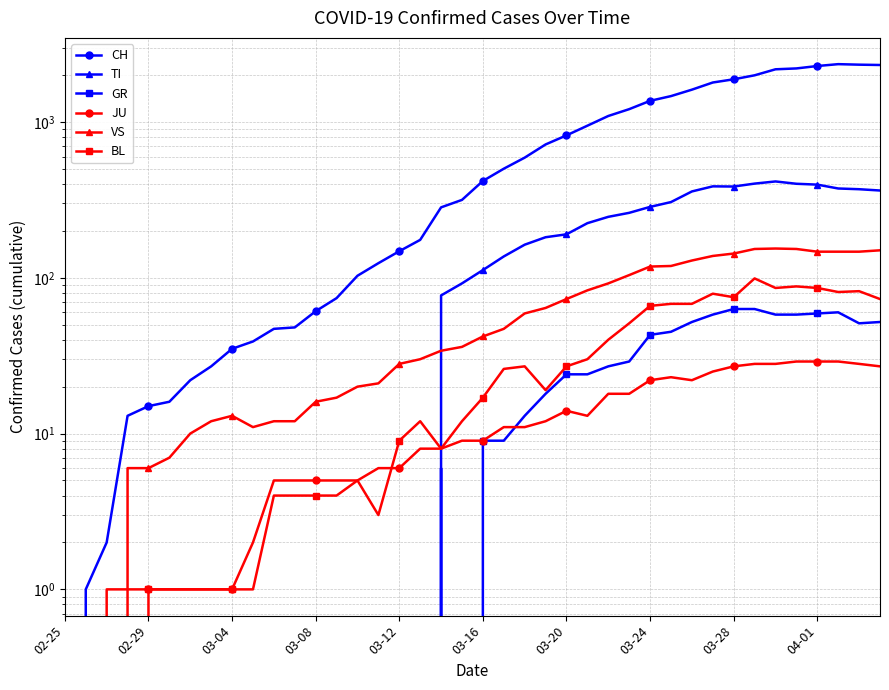

Where is the first local minimum for GR?

19